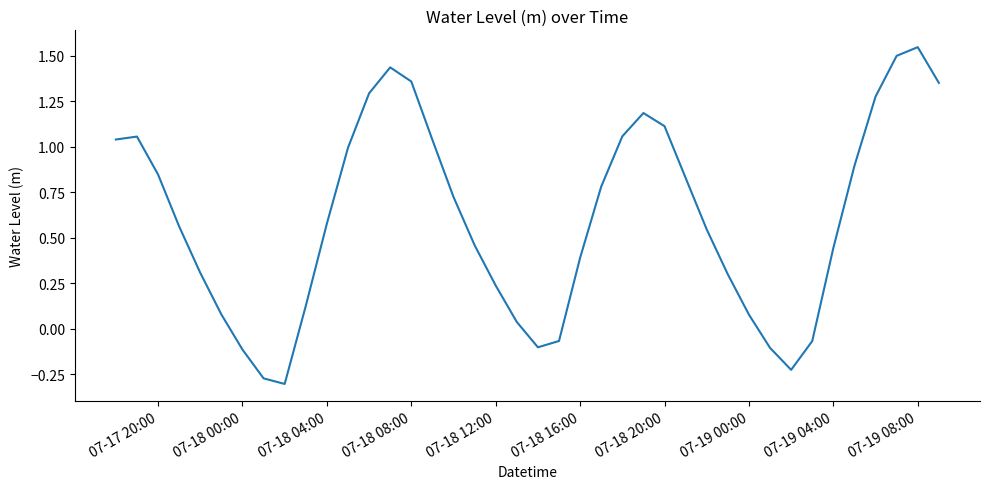

What is the difference between the maximum and minimum values?

1.8